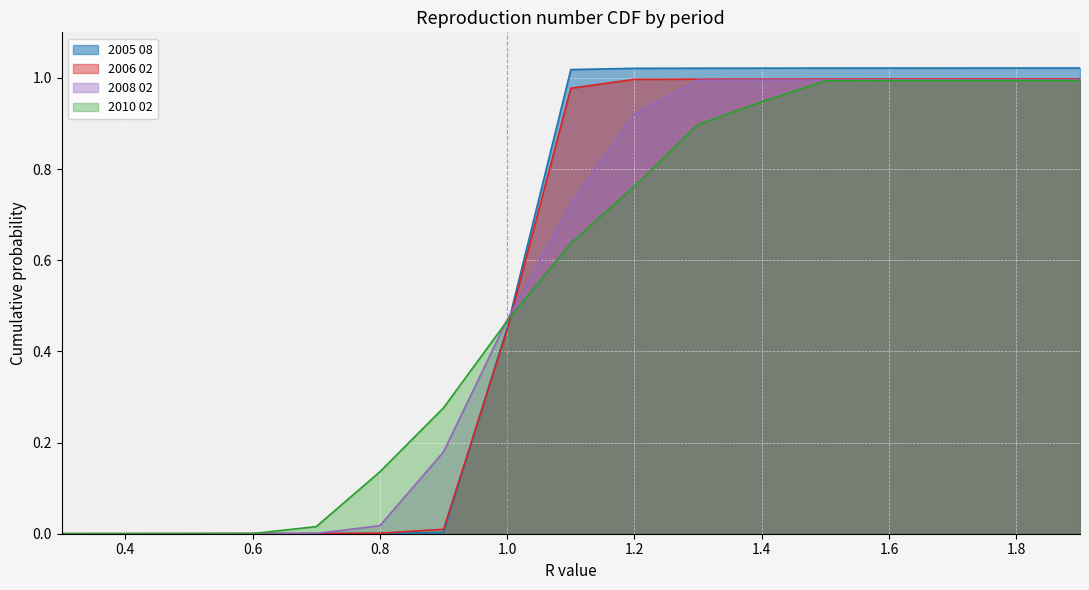

What is the maximum value for 2010 02?

1.0